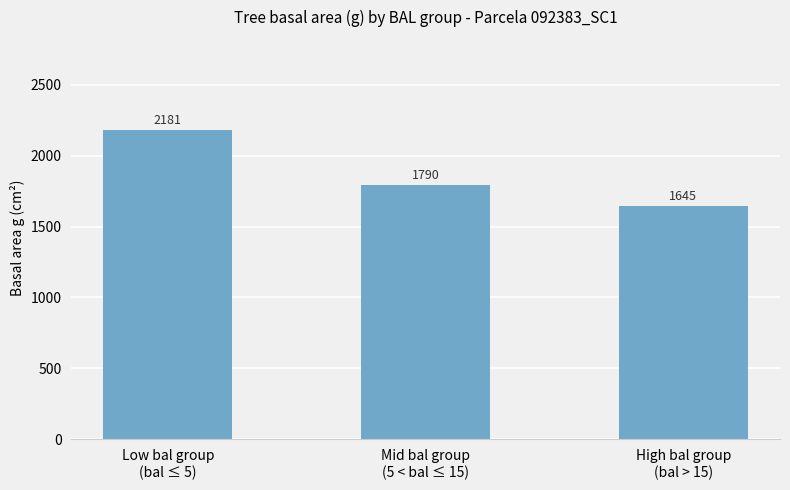

What is the label of the 1st bar from the right?

High bal group
(bal > 15)